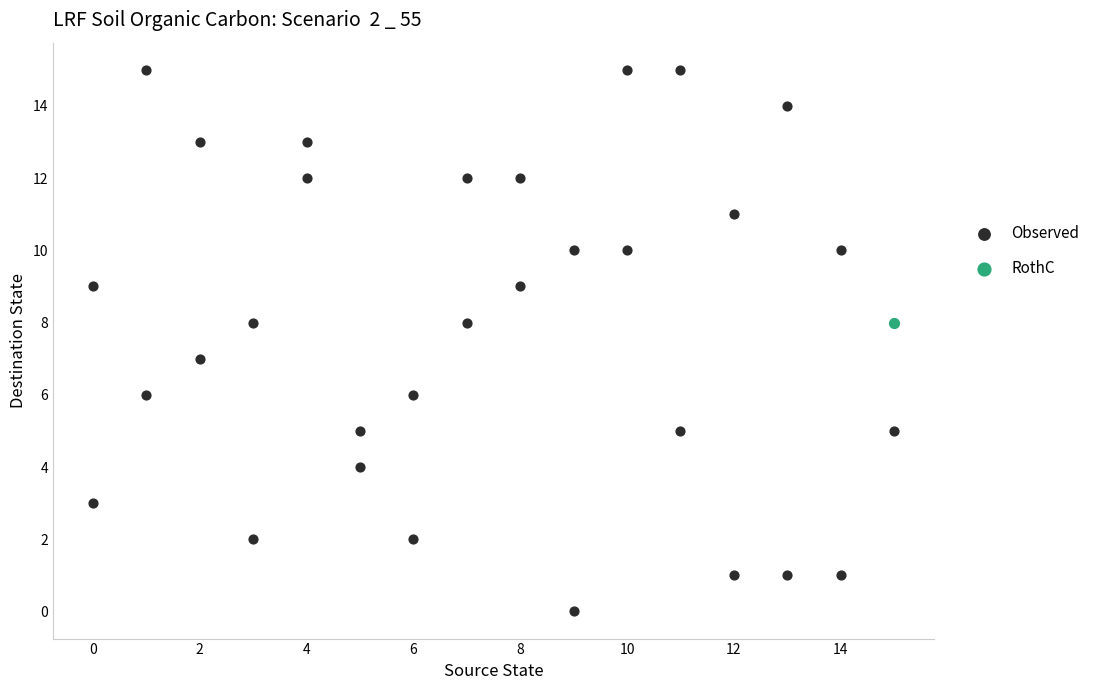

What are all the series names shown in the legend?

Observed, RothC